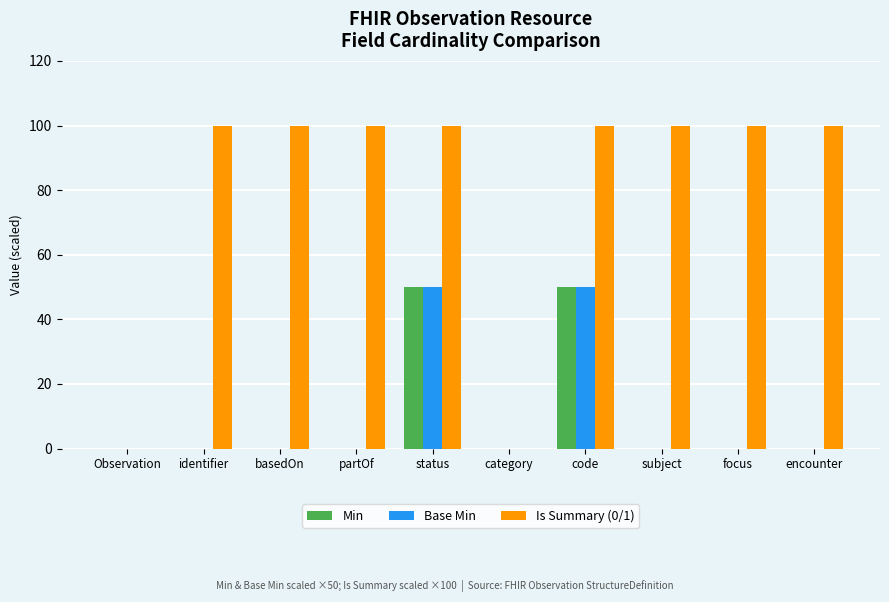

True or false: Min has a value of -29 at basedOn.

False